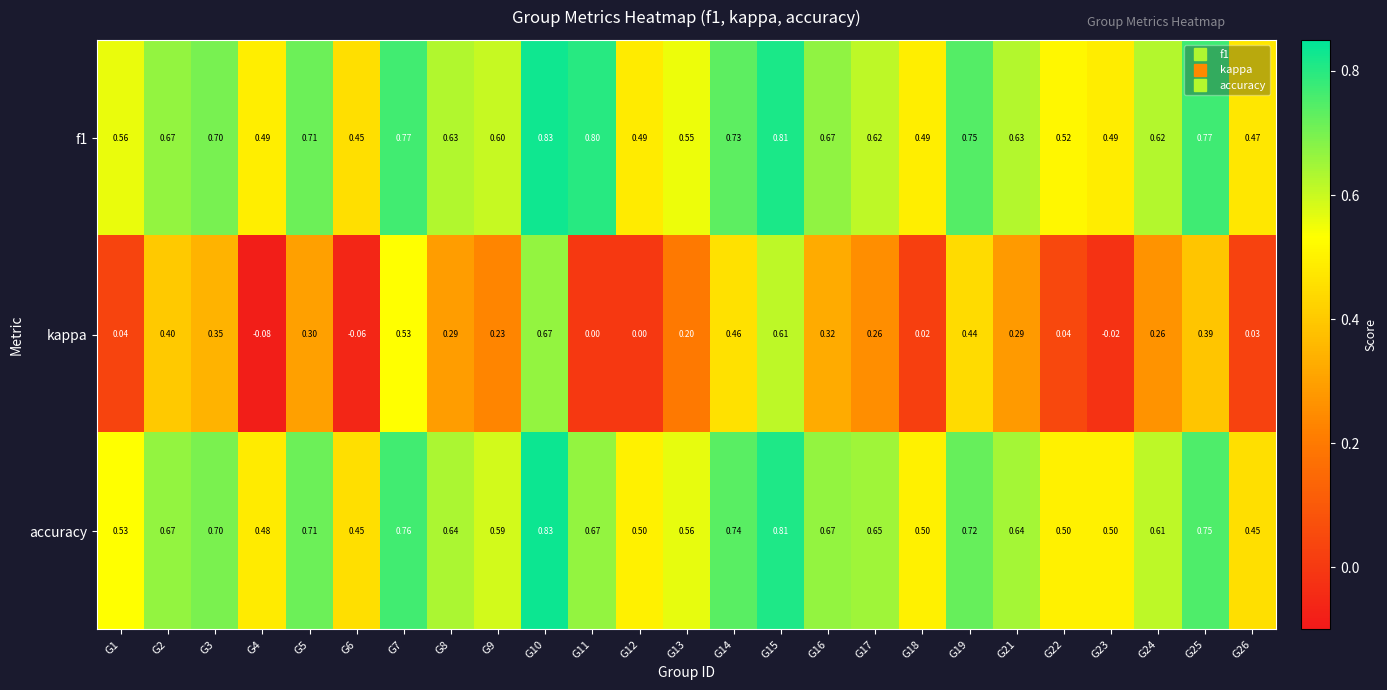

Between G1 and G21, which series saw the biggest shift?

kappa